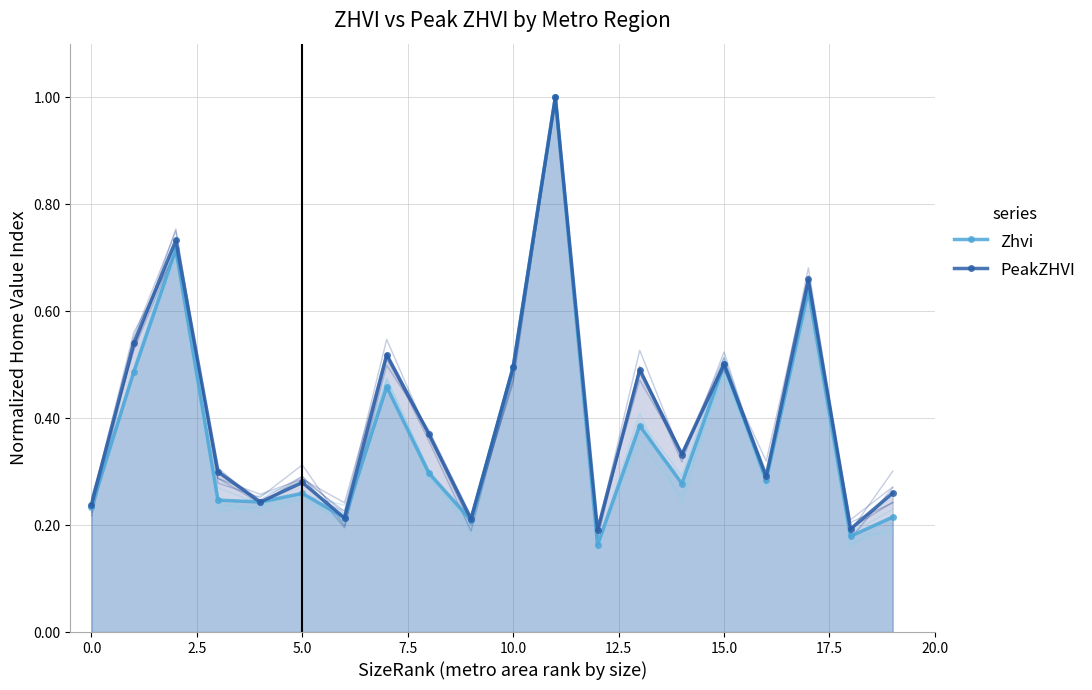

Which category has the lowest value in the PeakZHVI series?

12